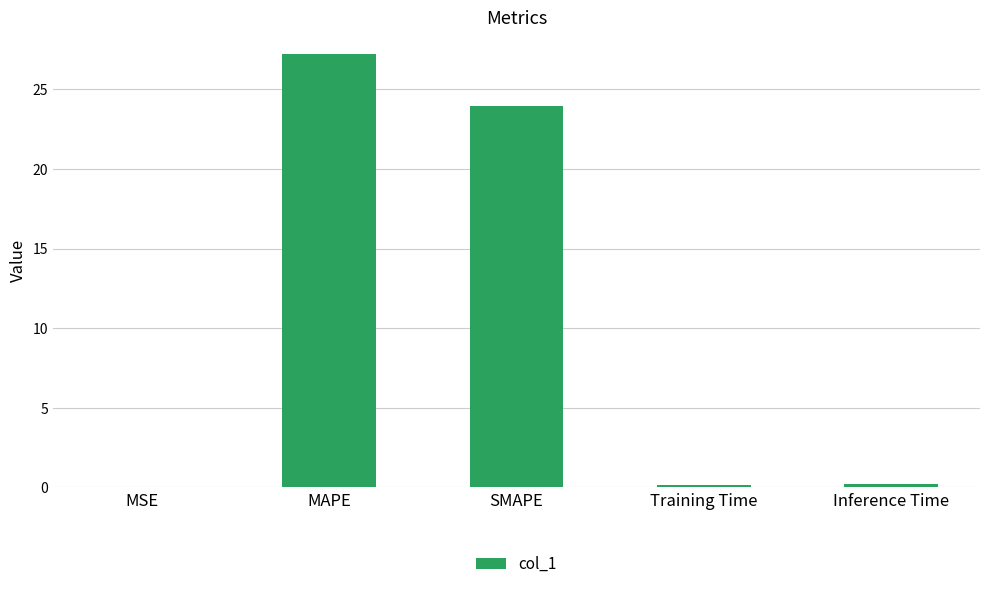

Which category has the highest value across all series?

MAPE